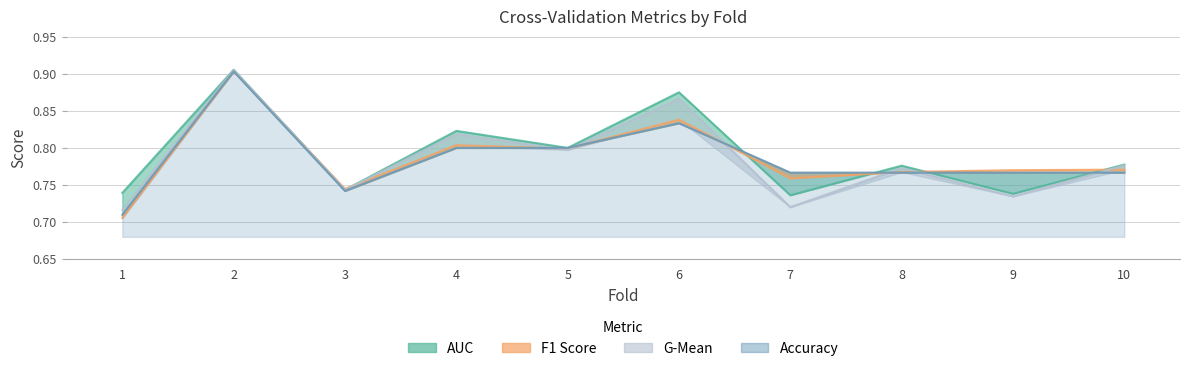

Rank the series by their maximum value, from highest to lowest.

auc, g_mean, f1_score, accuracy